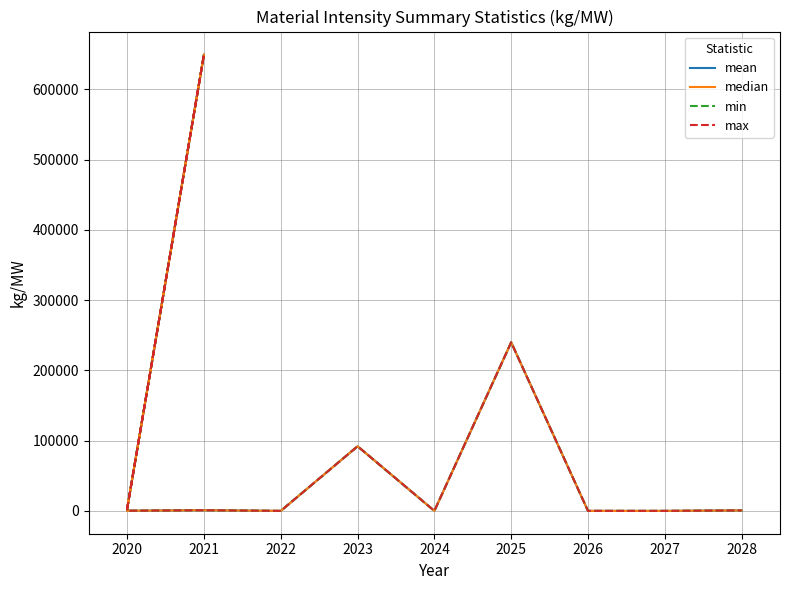

What is the label of the 10th point from the right?

2020